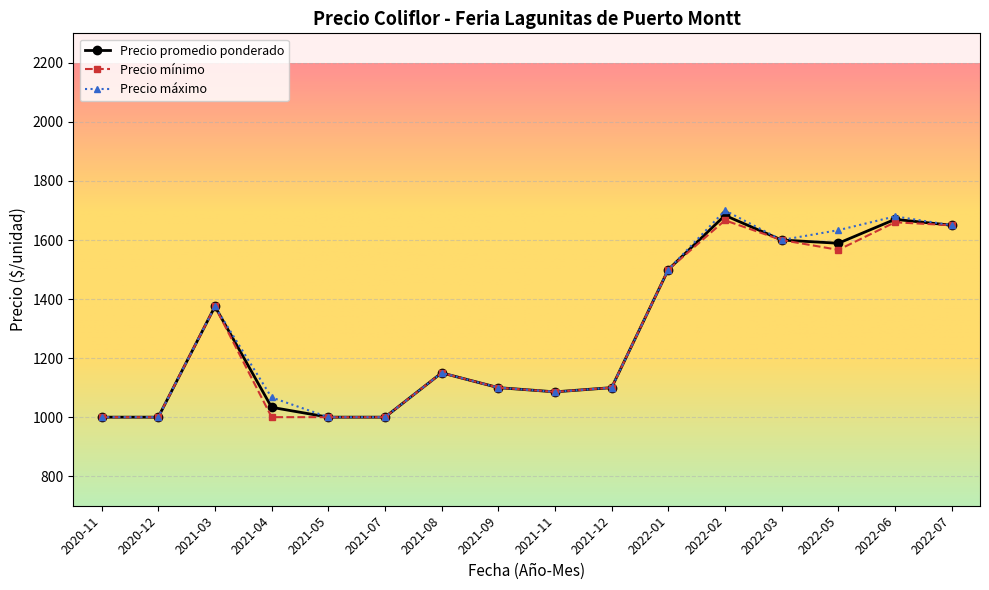

What is the value of the Precio máximo point at the 14th from the left?

1633.3